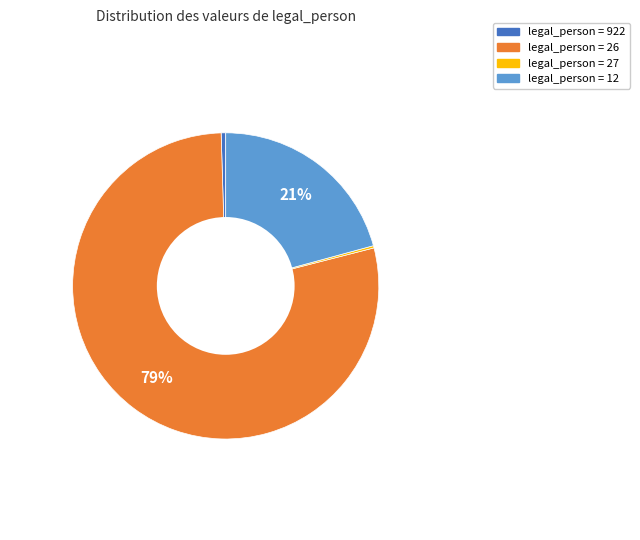

Does any single category account for the majority?

Yes